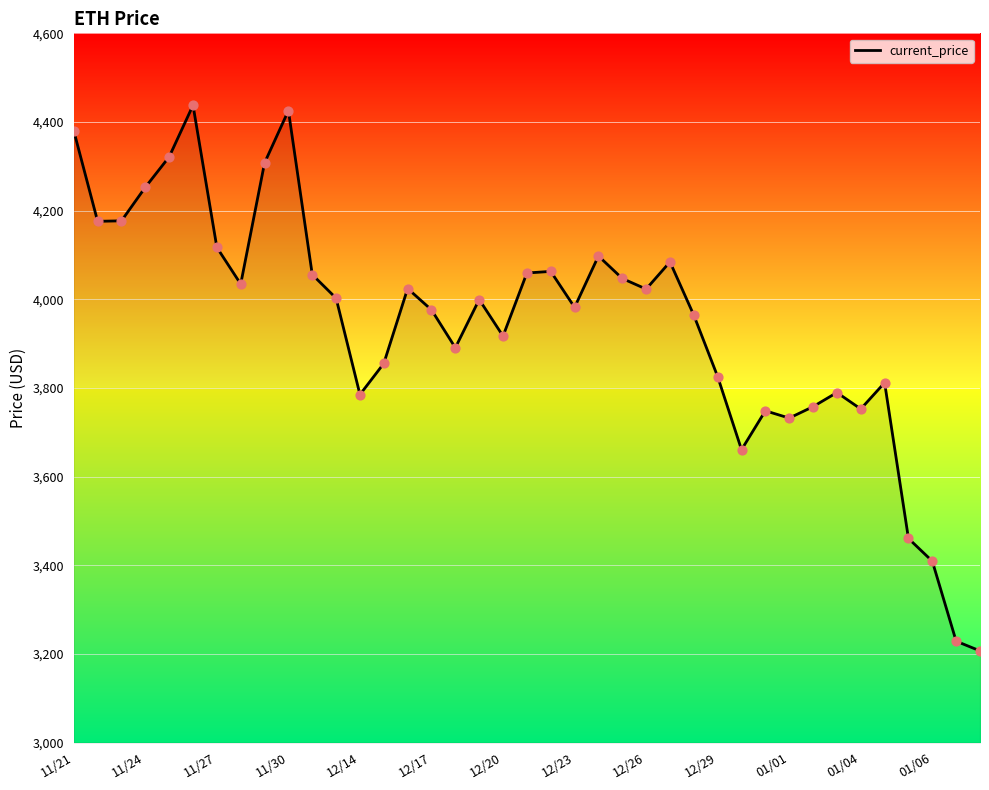

What is the difference between the maximum and minimum values?

1230.8